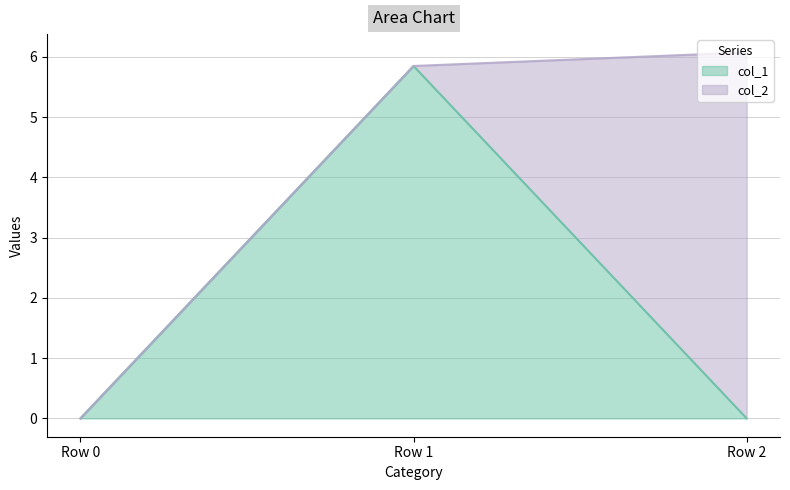

What is the maximum value for col_1?

5.8